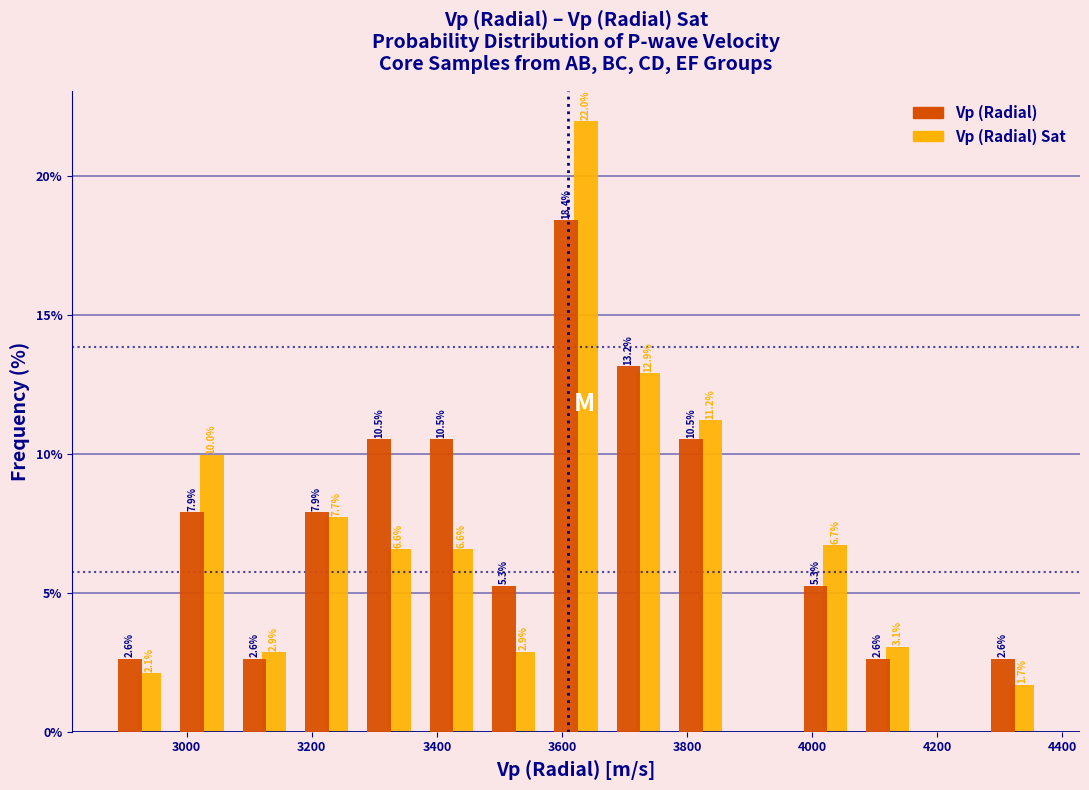

In the Vp (Radial) Sat series, which range on the x-axis has the tallest bar?

3580 to 3680